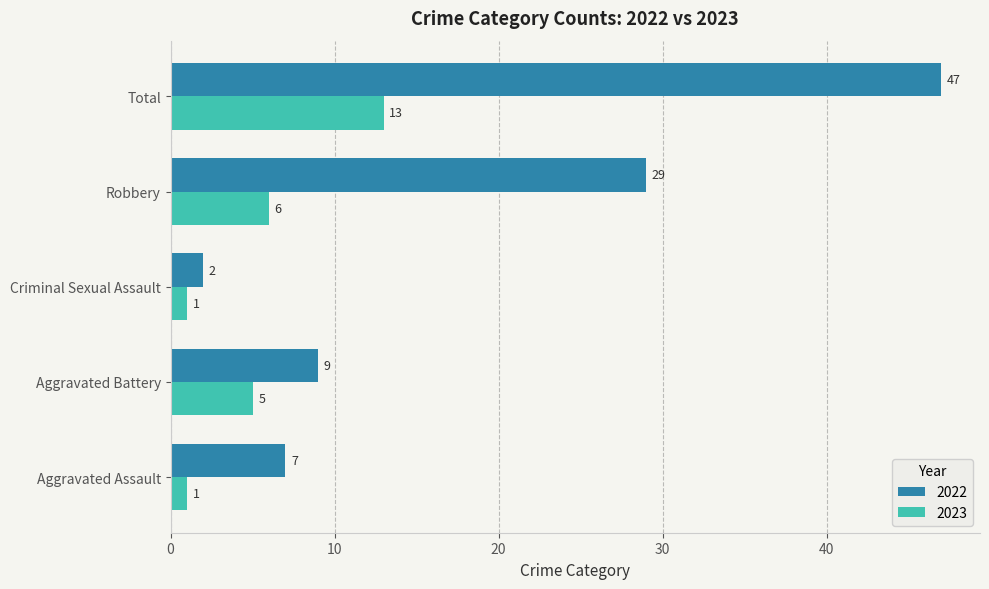

The value of 2023 at Aggravated Assault is 1. True or false?

True